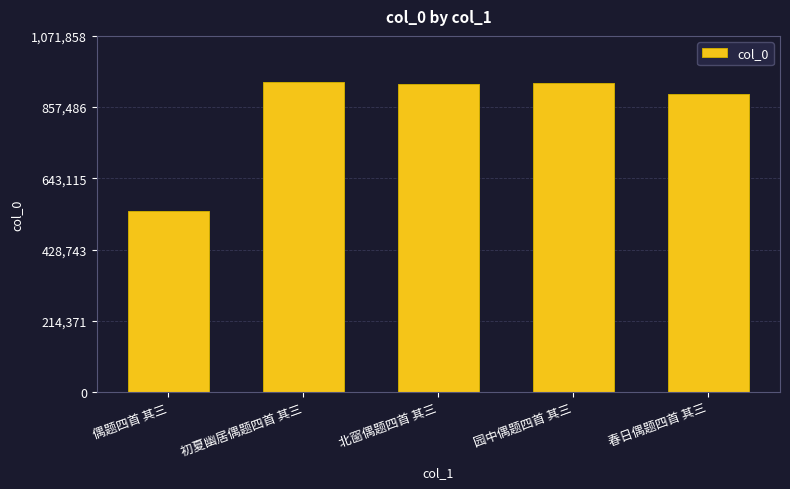

Read the value at 春日偶题四首 其三, to the nearest 100.

896500